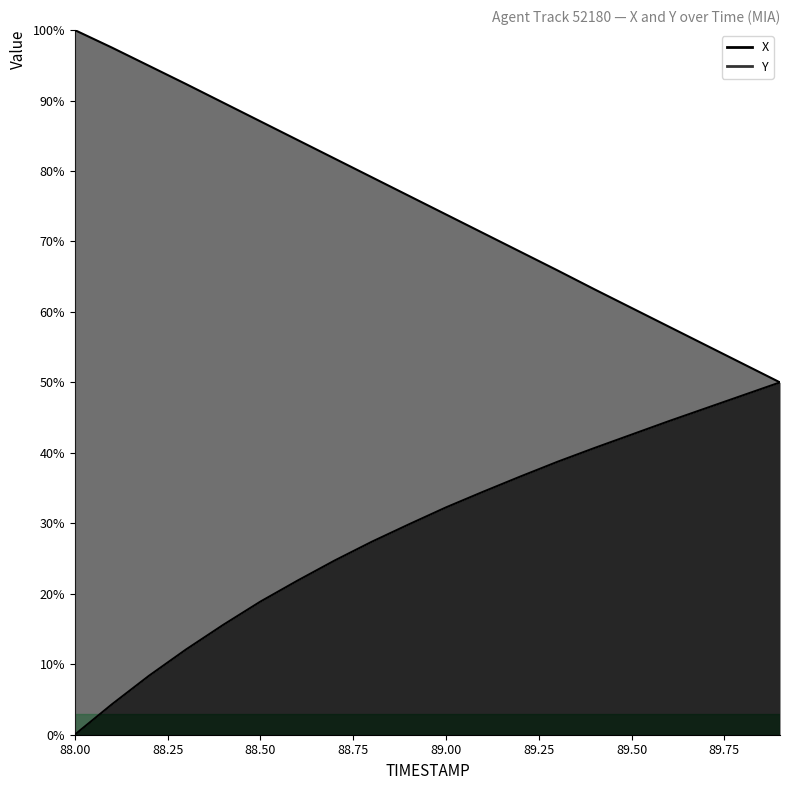

What is the maximum value shown in the chart?

1.0